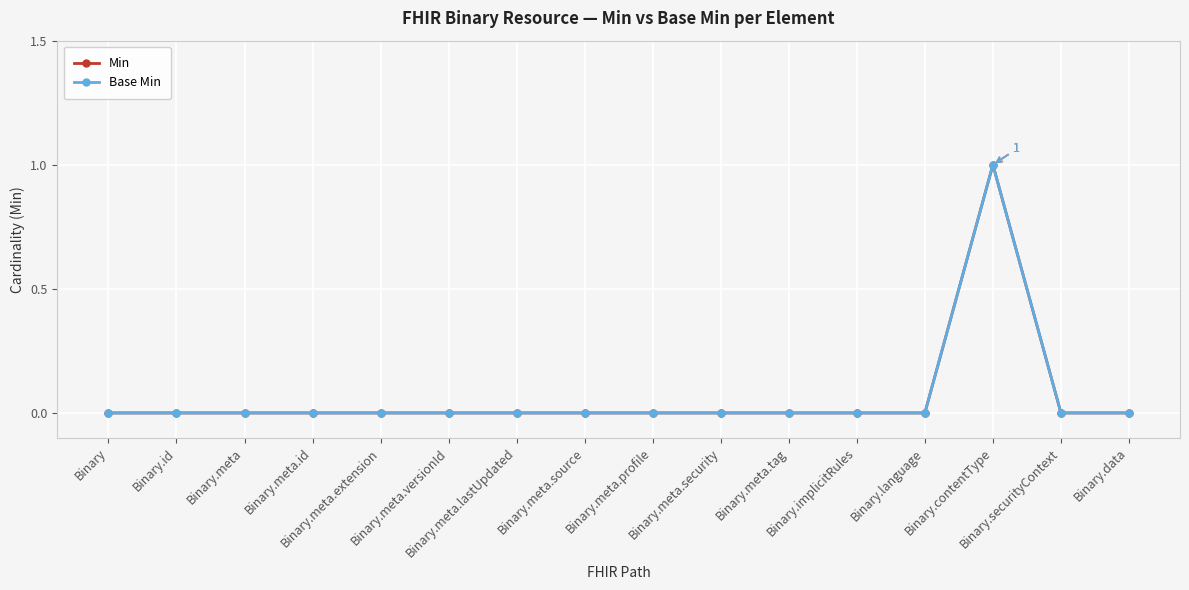

At which category does the chart reach its minimum across all series?

Binary